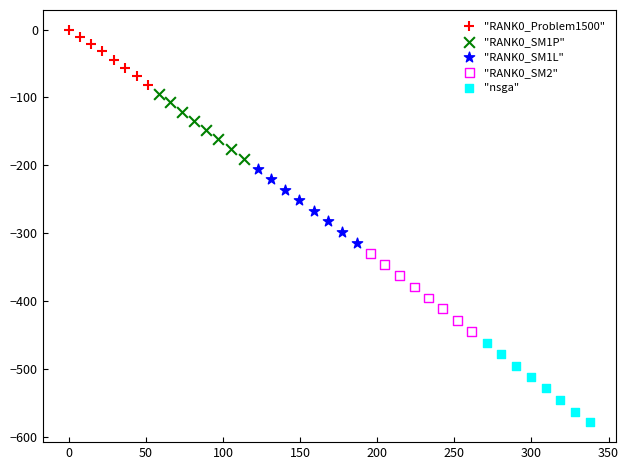

Which series has the widest spread of Y values?

"nsga"